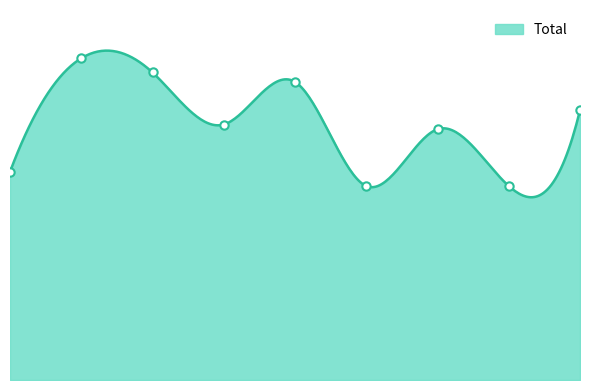

Approximately how many times larger is the value at 2020 compared to 2019?

0.7